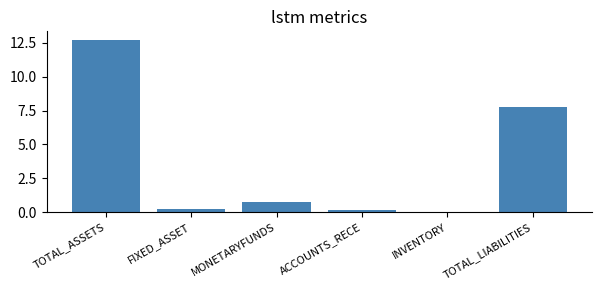

True or false: the data shows 7.8 at TOTAL_LIABILITIES.

True